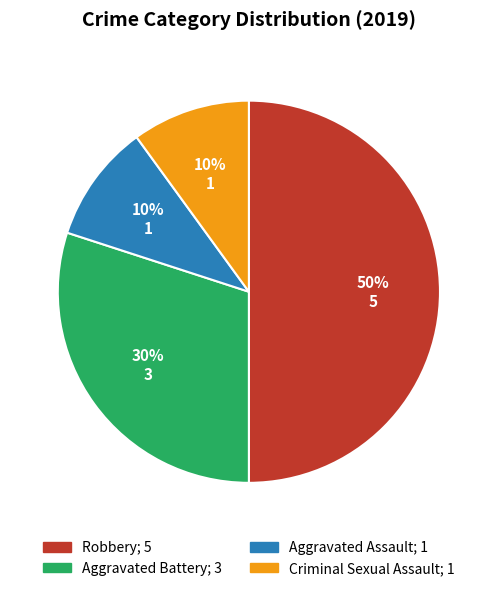

What is the largest slice in the pie chart?

Robbery